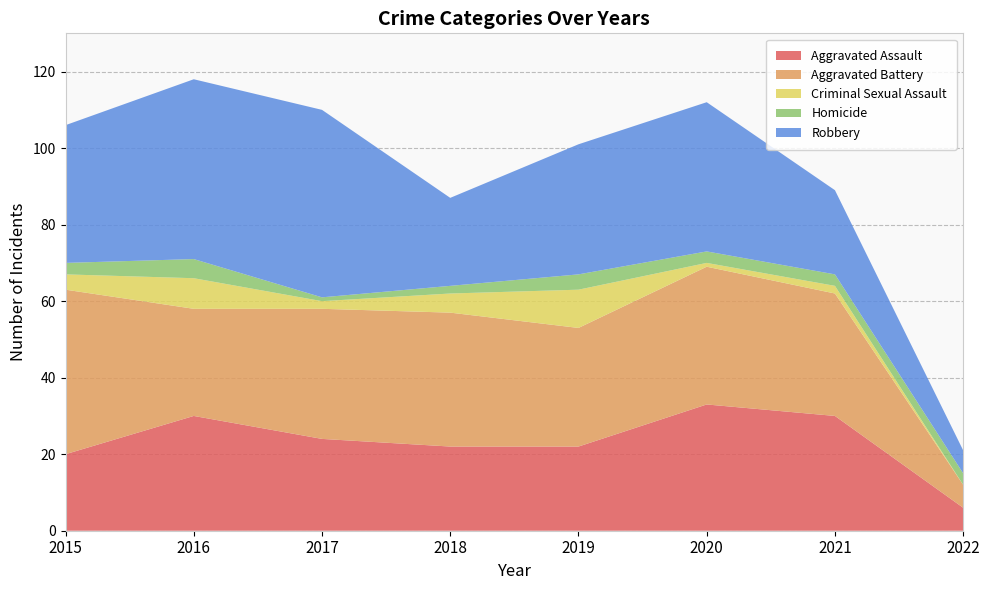

Reading right to left, extract all data points from this chart.

Aggravated Assault: 2022=6	2021=30	2020=33	2019=22	2018=22	2017=24	2016=30	2015=20
Aggravated Battery: 2022=6	2021=32	2020=36	2019=31	2018=35	2017=34	2016=28	2015=43
Criminal Sexual Assault: 2022=0	2021=2	2020=1	2019=10	2018=5	2017=2	2016=8	2015=4
Homicide: 2022=3	2021=3	2020=3	2019=4	2018=2	2017=1	2016=5	2015=3
Robbery: 2022=6	2021=22	2020=39	2019=34	2018=23	2017=49	2016=47	2015=36